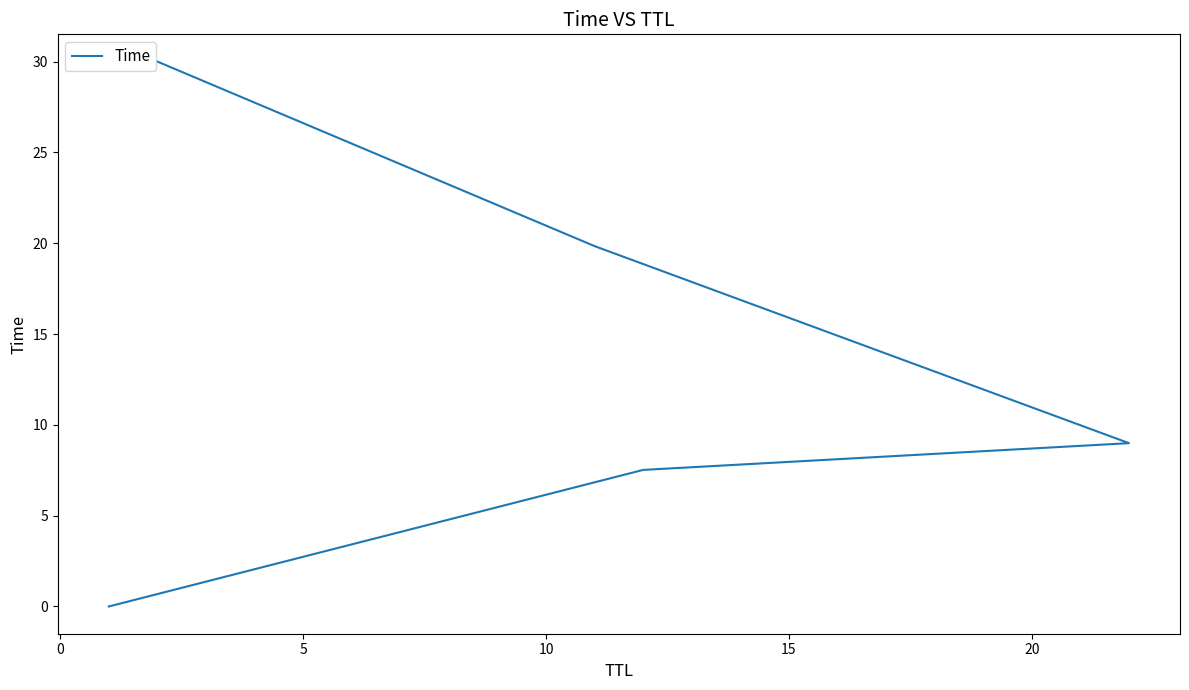

Reading left to right, what are all the values shown in this chart?

0.0	7.5	9.0	19.8	30.0